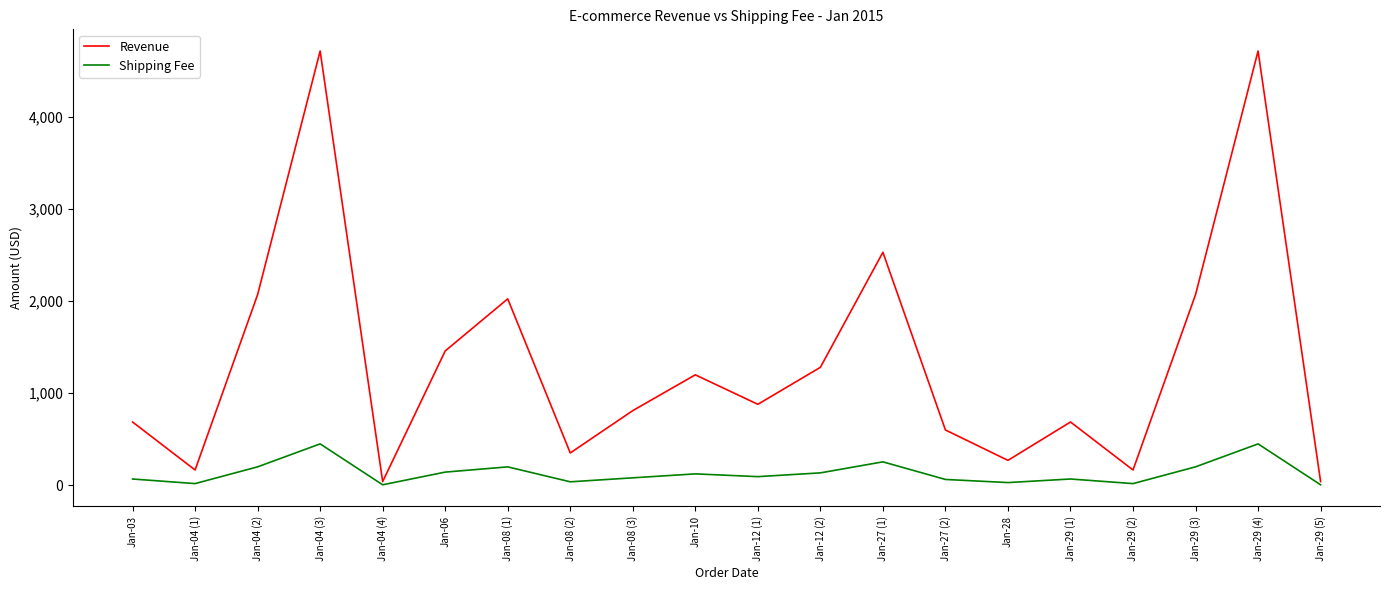

Where is Revenue nearest to the value 2377?

Jan-27 (1)